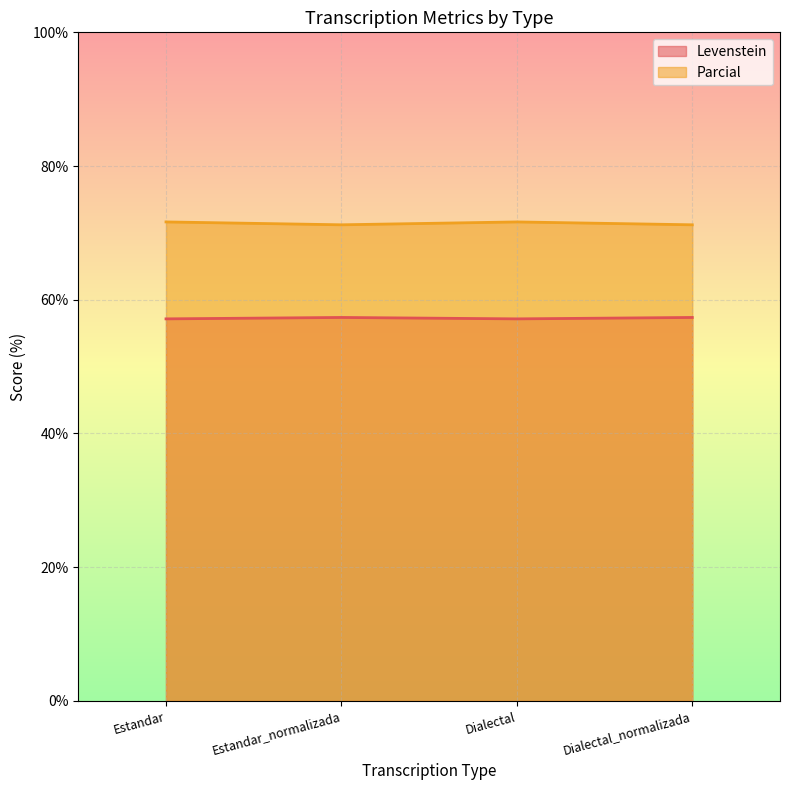

The Levenstein series shows 36.0 at Estandar. True or false?

False